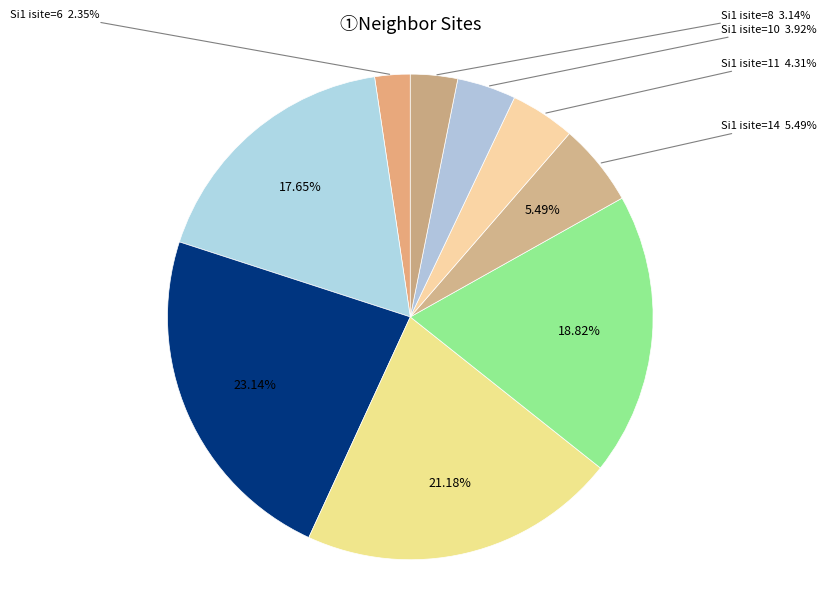

Is there any slice that represents more than half of the pie?

No